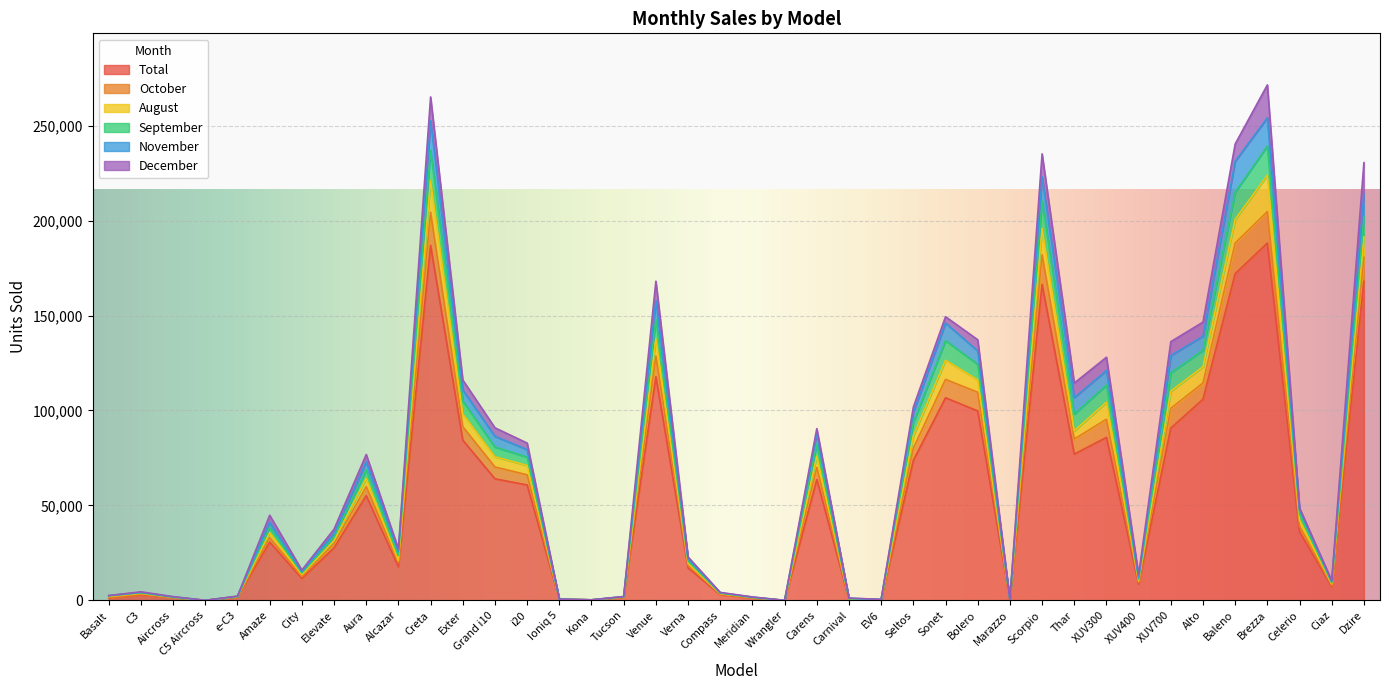

At which category does August reach its first local peak?

C3